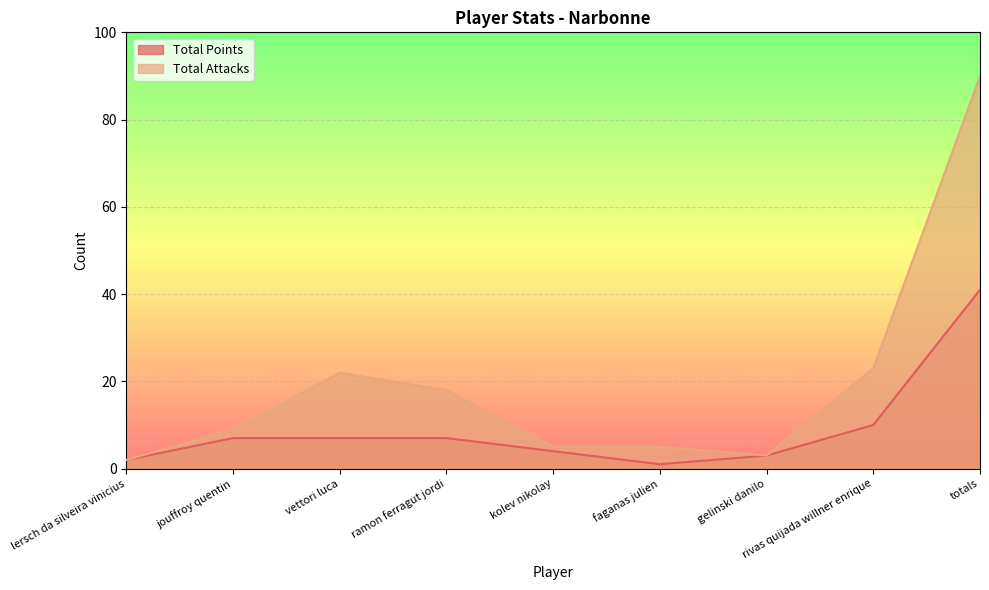

The value of Total Attacks at jouffroy quentin is 9. True or false?

True